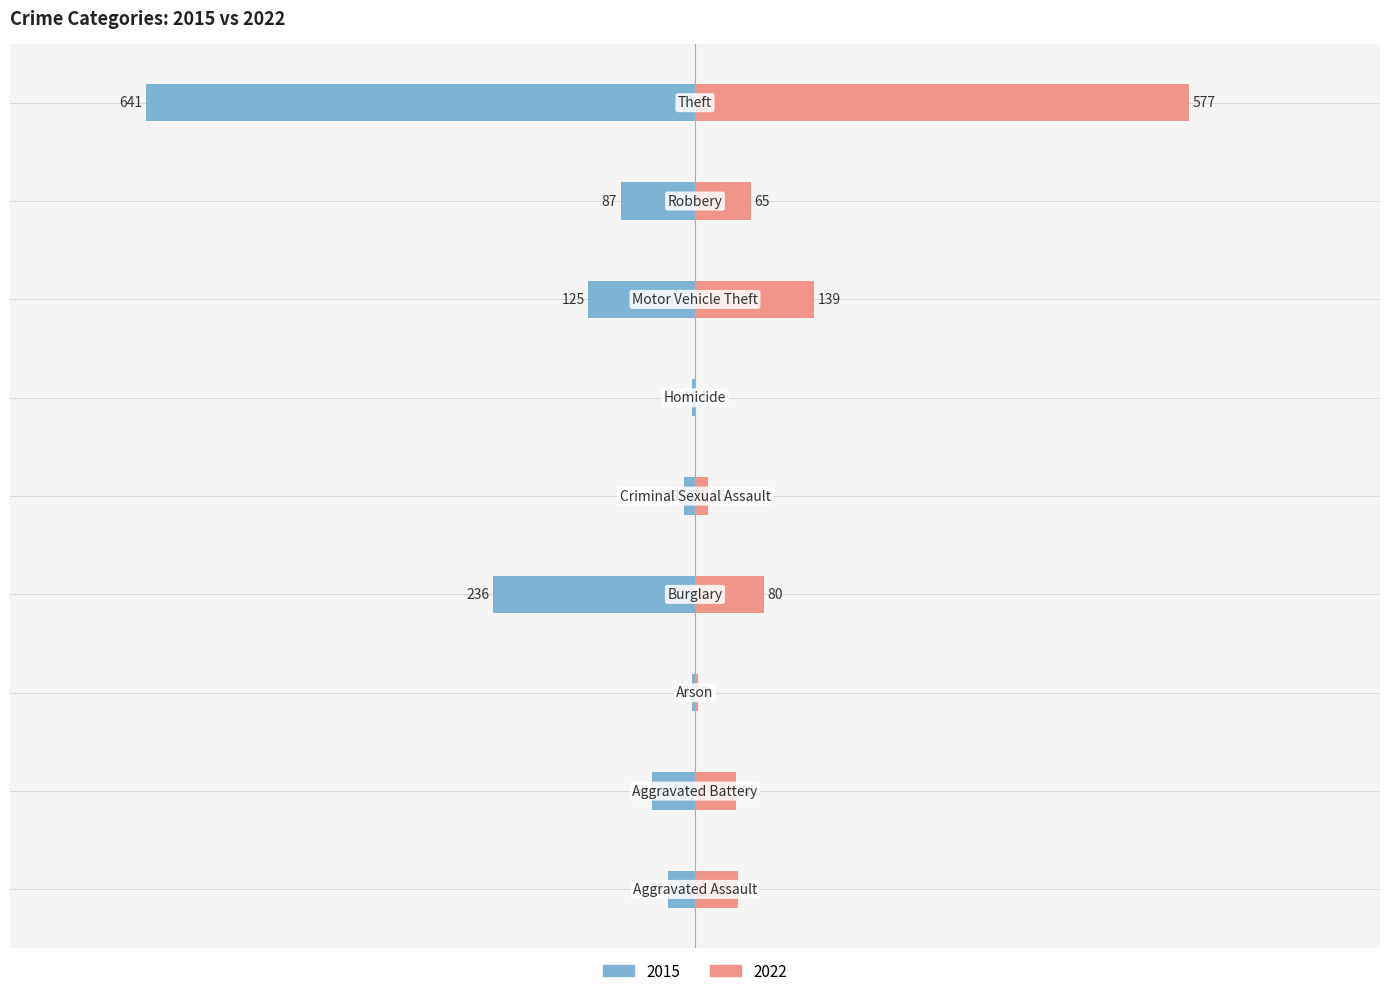

Are the bars horizontal?

Yes